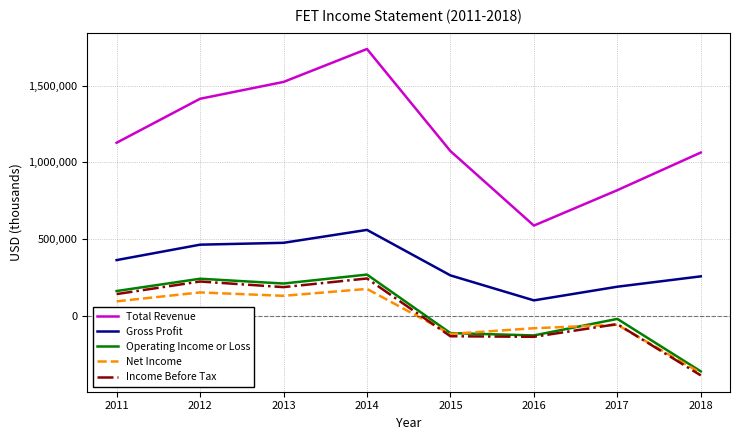

At which category does Net Income reach its first local peak?

2012